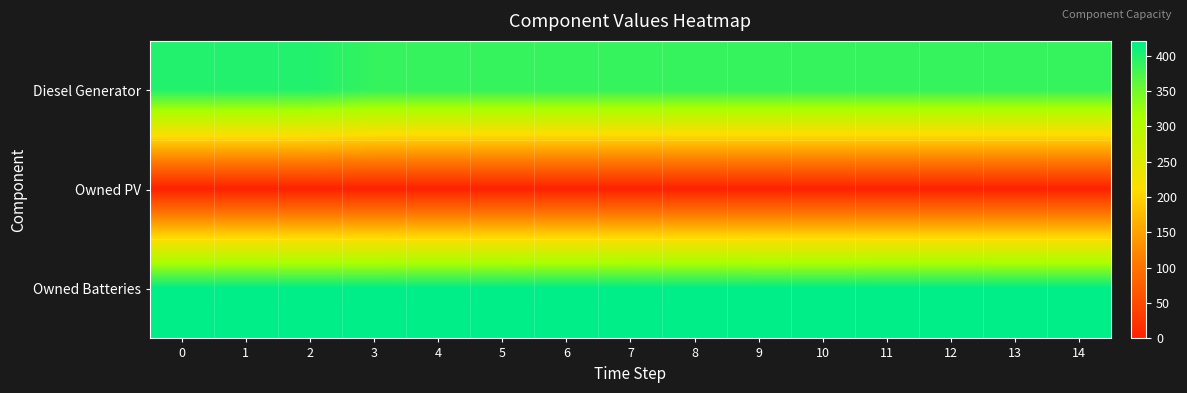

Reading left to right, transcribe all the data shown in this chart.

Diesel Generator: 0=400	1=400	2=400	3=388	4=388	5=388	6=388	7=388	8=388	9=388	10=388	11=388	12=388	13=388	14=388
Owned PV: 0=0	1=0	2=0	3=0	4=0	5=0	6=0	7=0	8=0	9=0	10=0	11=0	12=0	13=0	14=0
Owned Batteries: 0=421	1=421	2=421	3=421	4=421	5=421	6=421	7=421	8=421	9=421	10=421	11=421	12=421	13=421	14=421